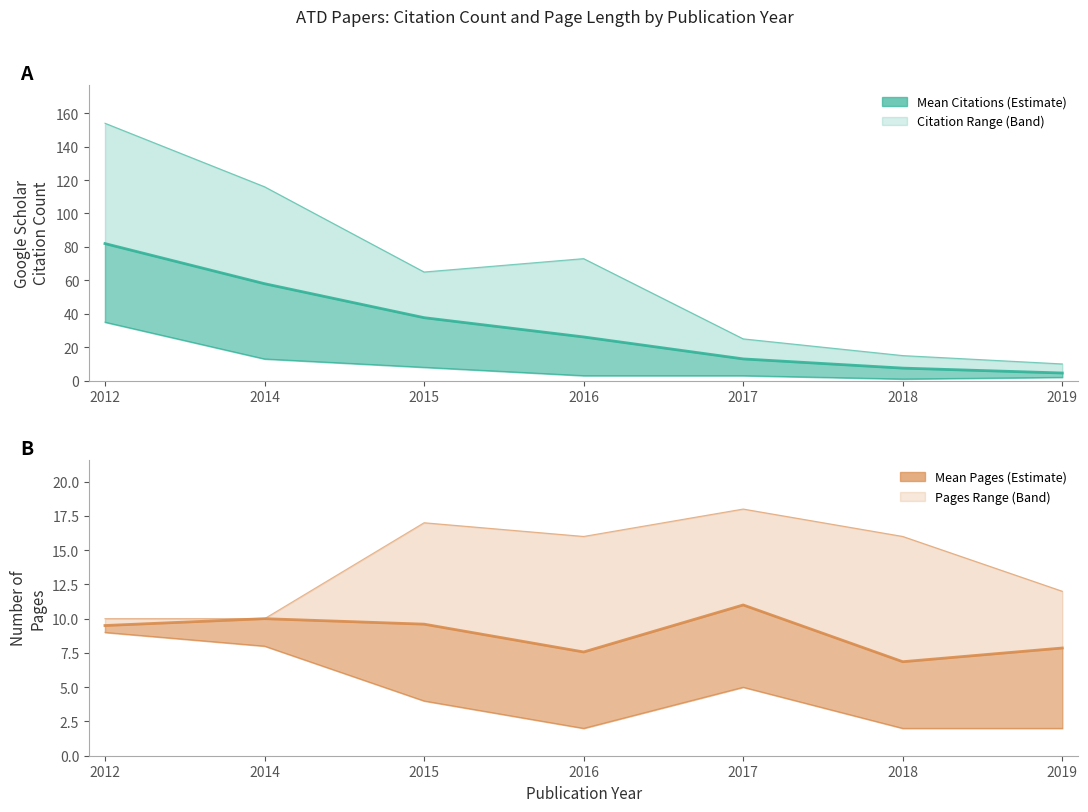

Which series has the widest spread of values?

Google Scholar (upper)